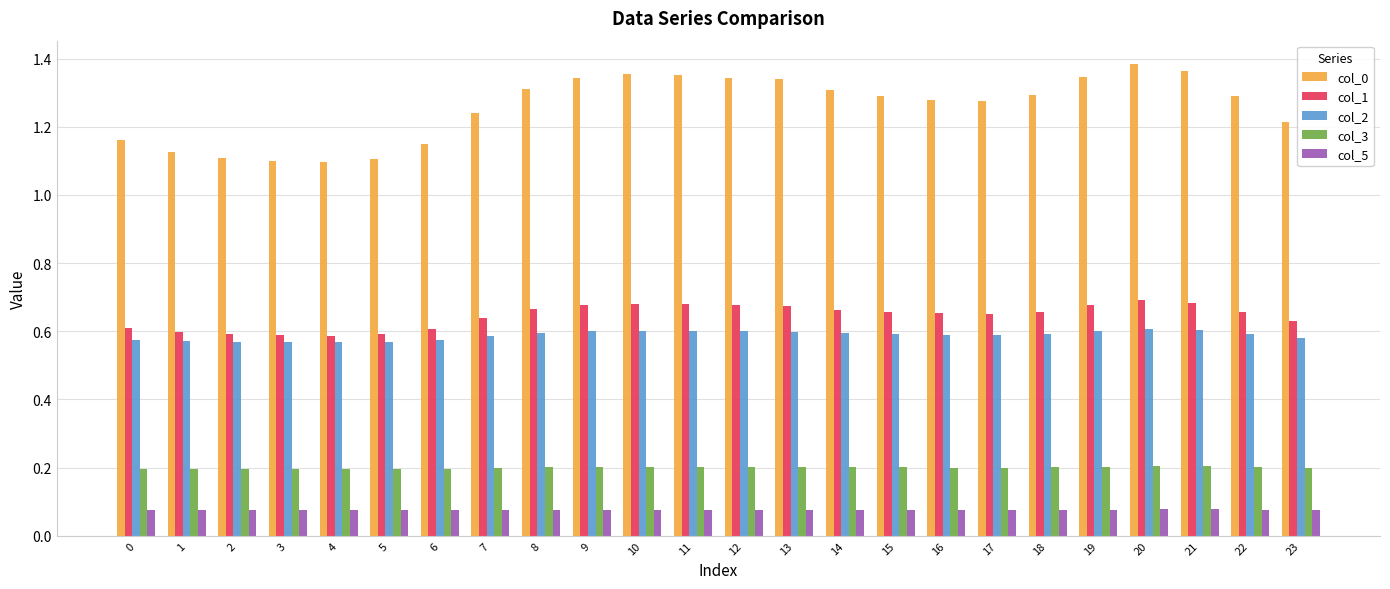

Between 3 and 10, which series saw the biggest shift?

col_0